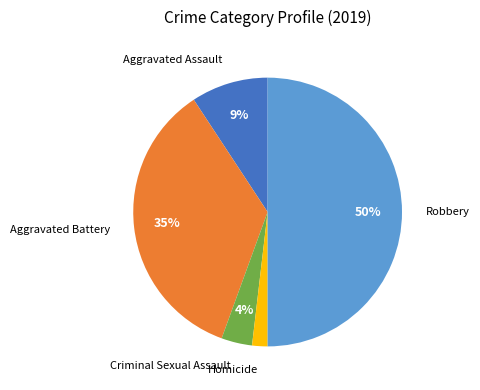

The Aggravated Battery slice represents 35% of the pie. True or false?

True